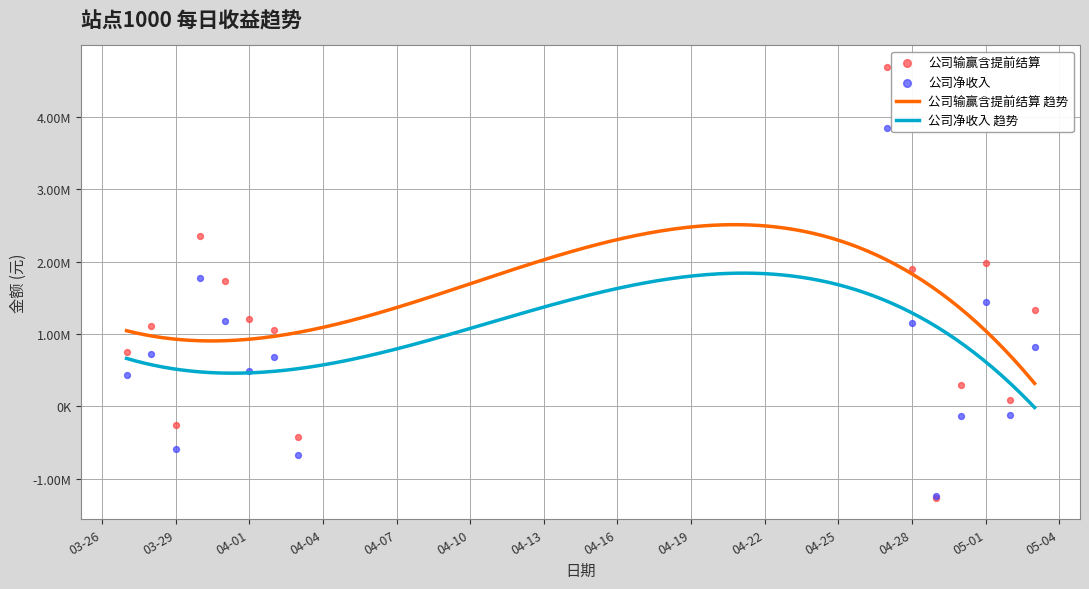

Which series has the largest Y range (max minus min)?

公司输赢含提前结算